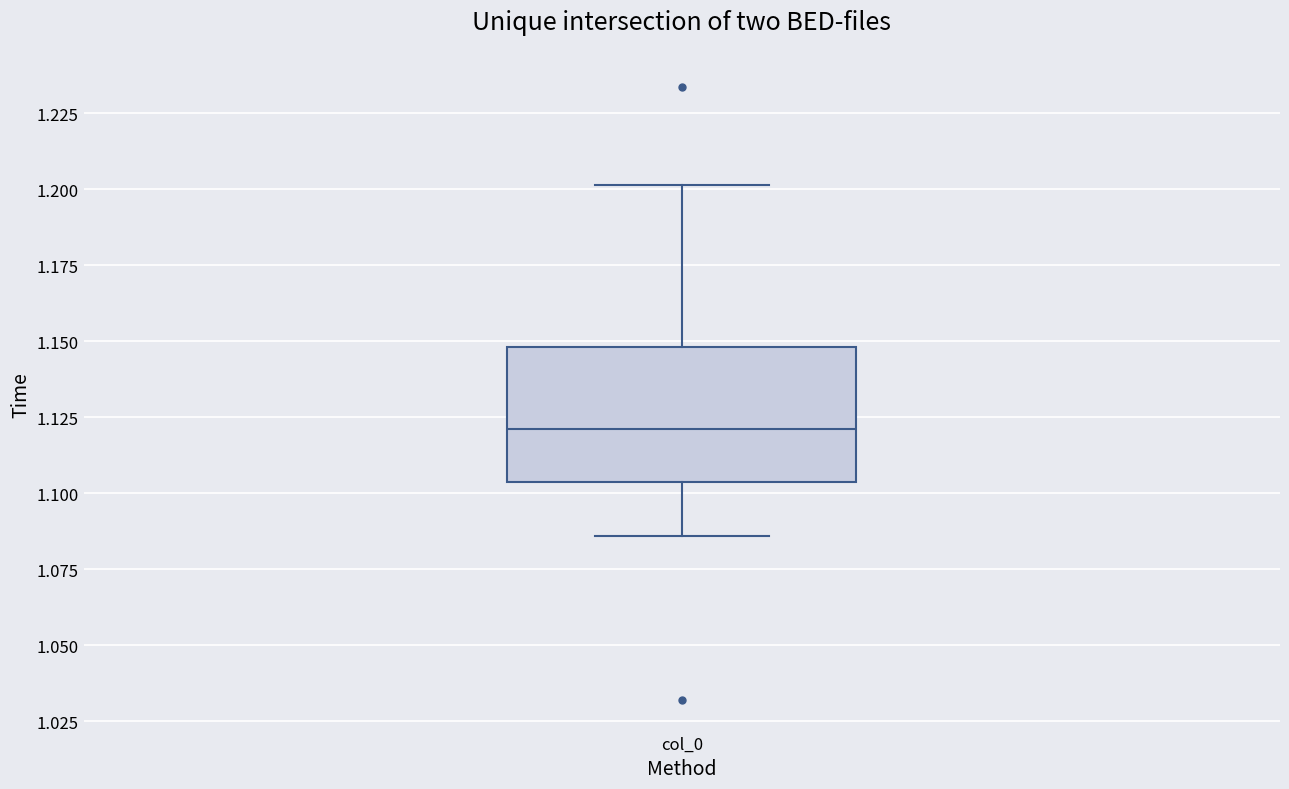

Read this box plot against the y-axis: the position of the median line, the range covered by the box, and the ends of both whiskers. The values are not printed on the chart, so give them approximately, as read against the axis.

median 1.120, box 1.105 to 1.150, whiskers 1.085 to 1.200